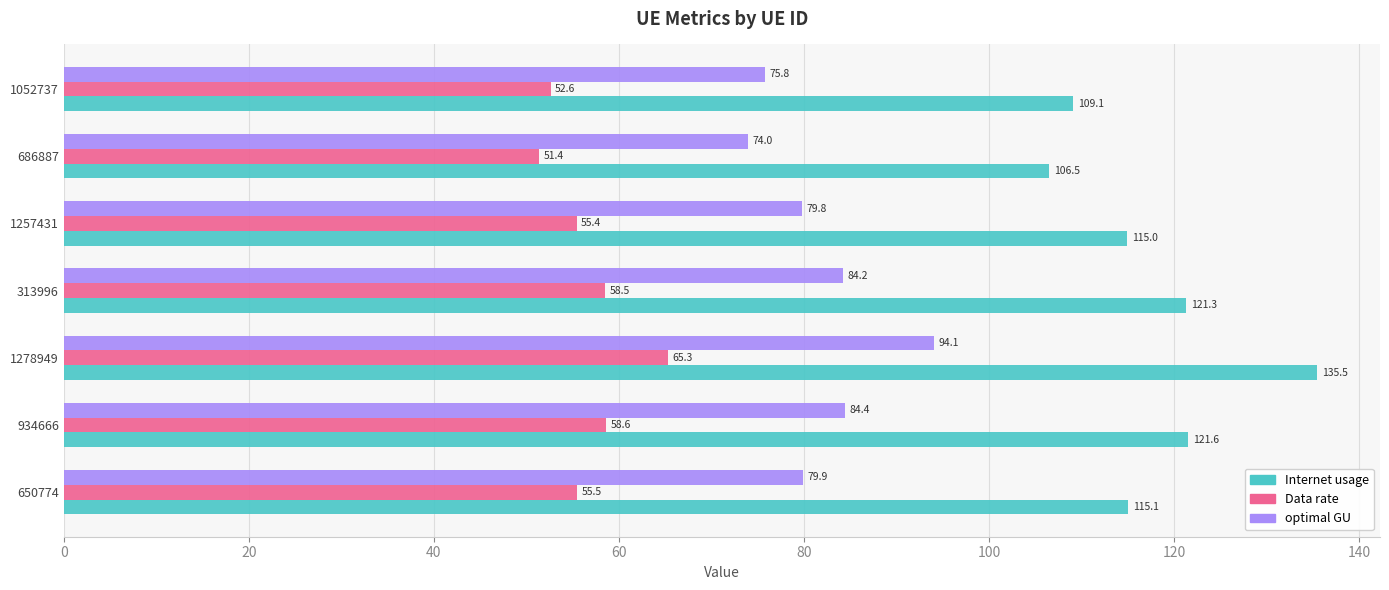

What is the greatest value displayed?

135.5